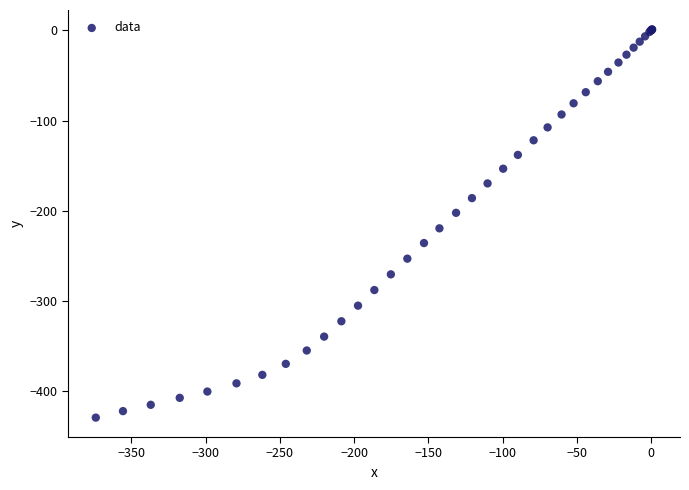

What Y value in the scatter plot is closest to -214?

-219.5